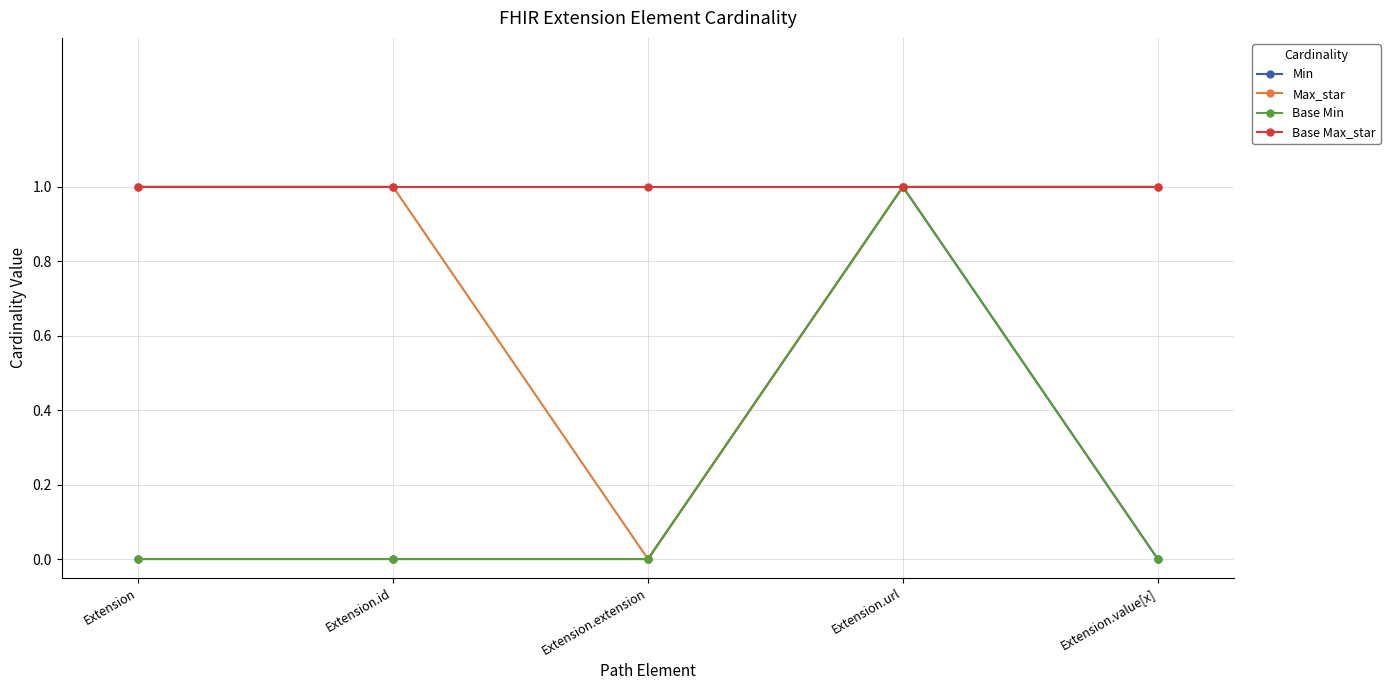

How many distinct data groups are displayed?

4